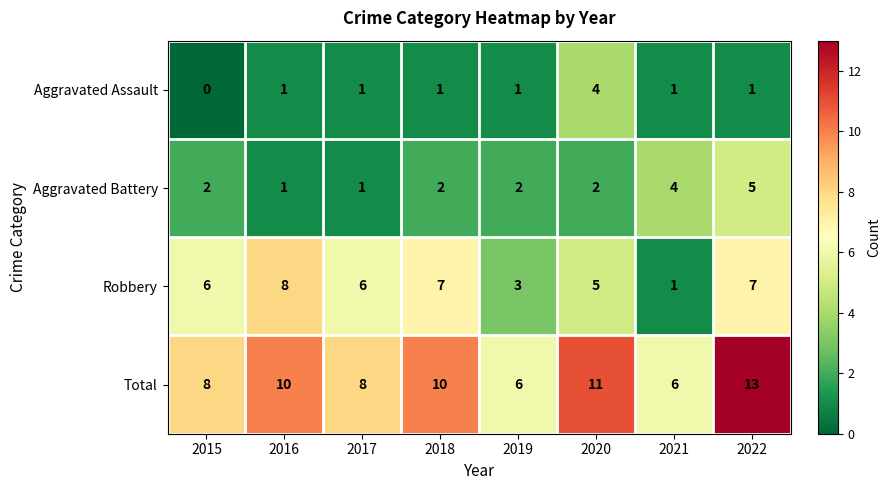

At how many categories does at least one series exceed 9?

4